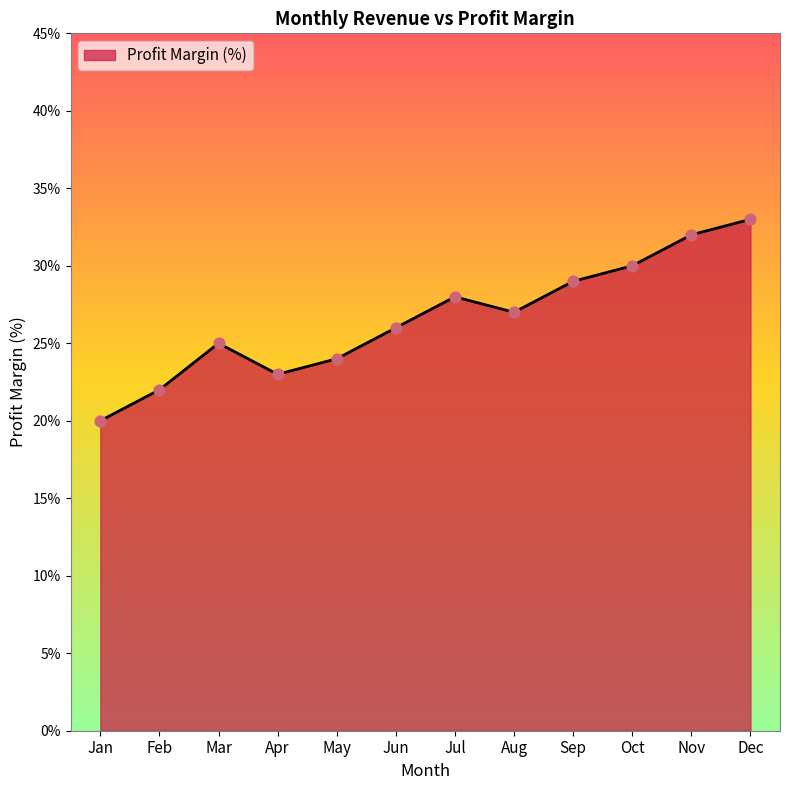

What is the change in value from Jan to Oct?

+10